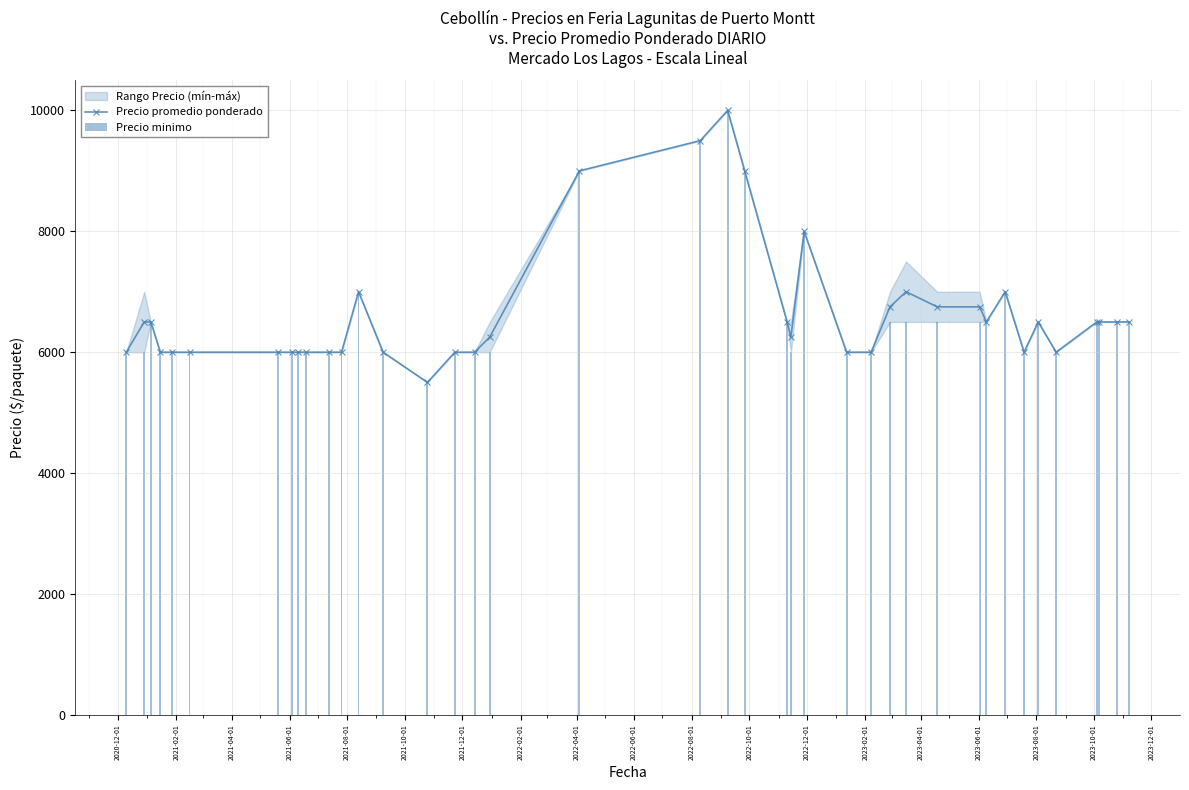

How many data points in Precio promedio ponderado are above 6500?

11